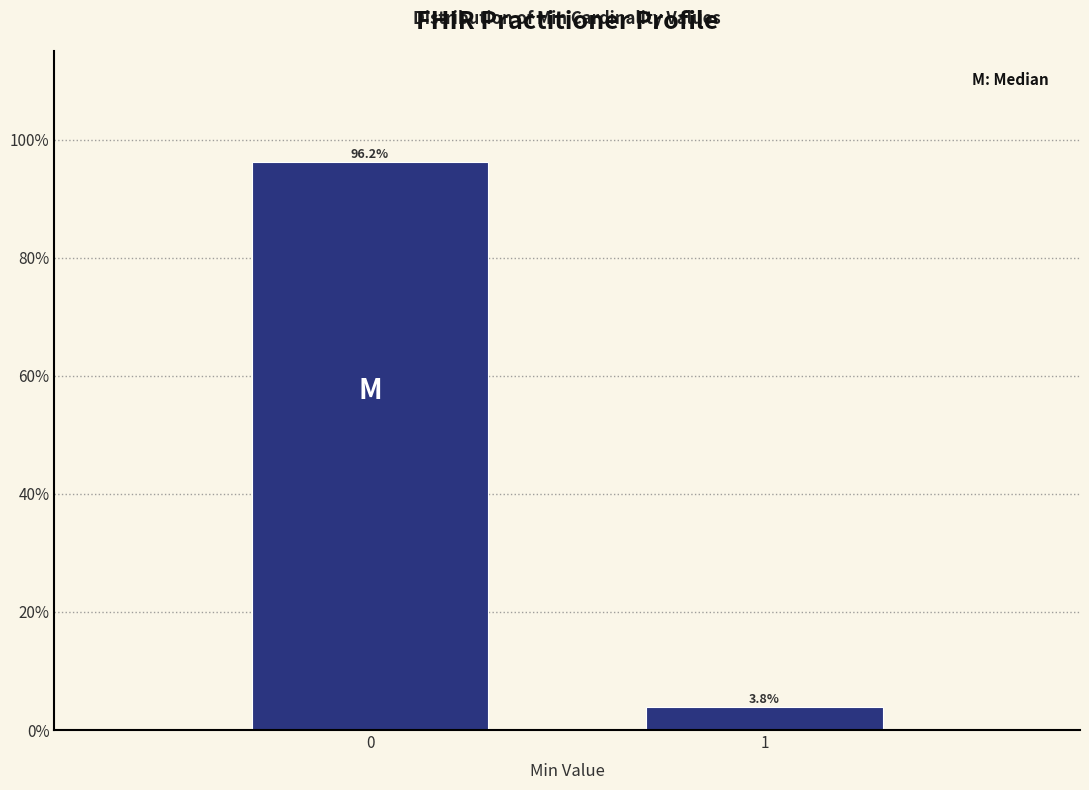

Are the bars horizontal?

No